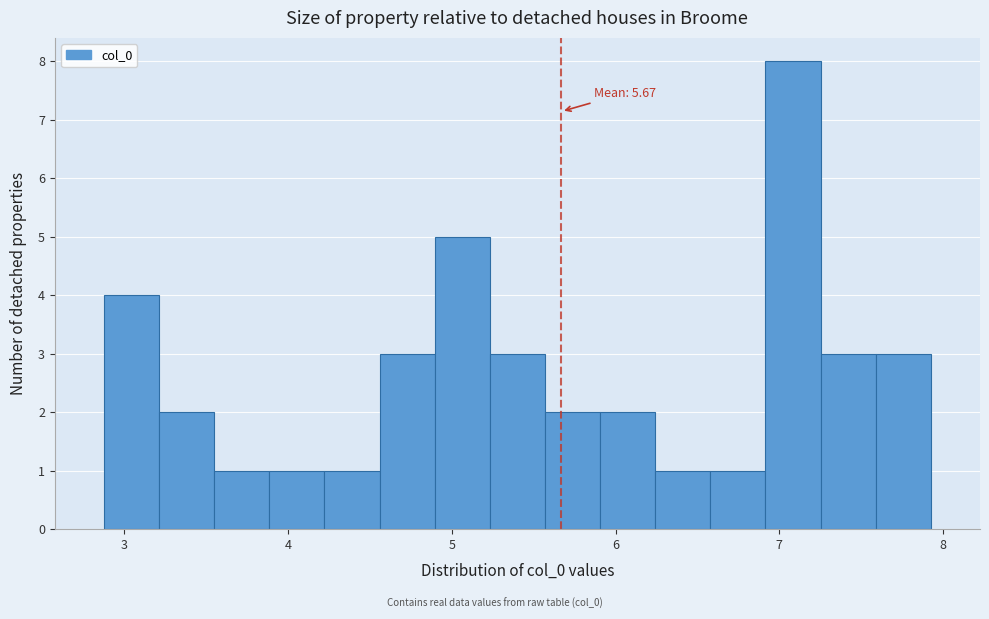

Read against the x-axis, roughly where is the centre of the tallest bar?

7.1